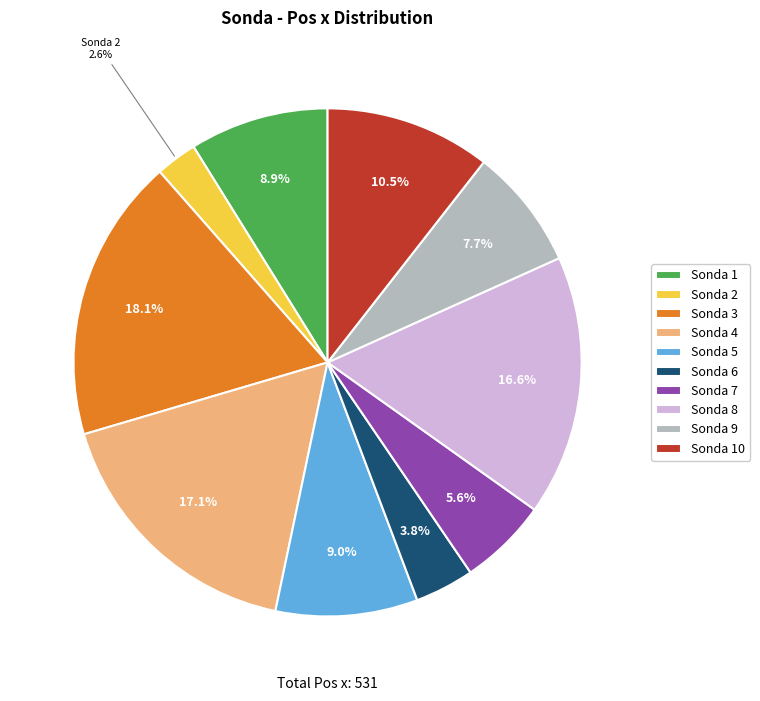

Approximately how many times larger is the value at Sonda 7 compared to Sonda 6?

1.5